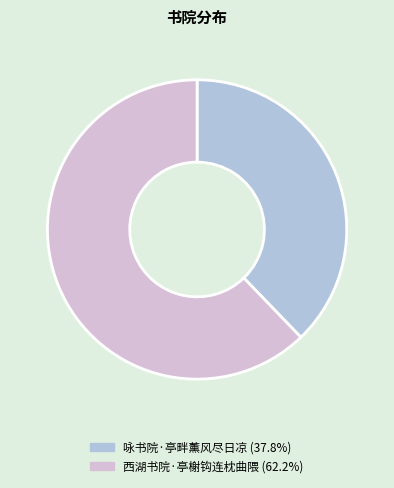

What is the largest slice in the pie chart?

西湖书院·亭榭钩连枕曲隈